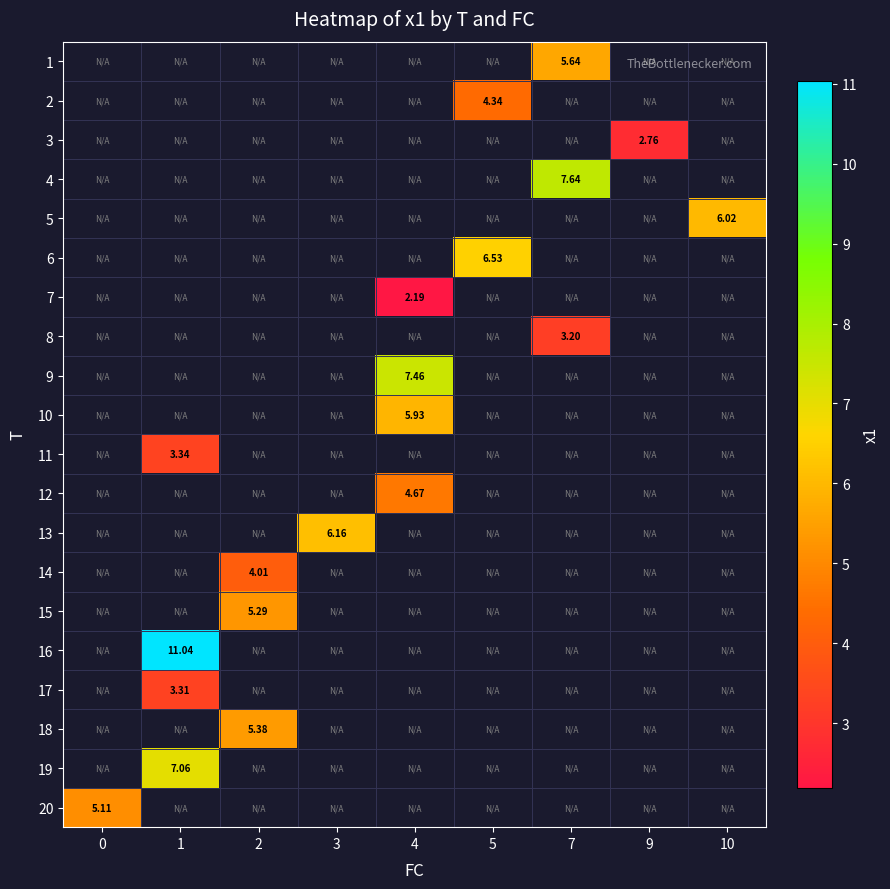

How many categories are shown in the chart?

9